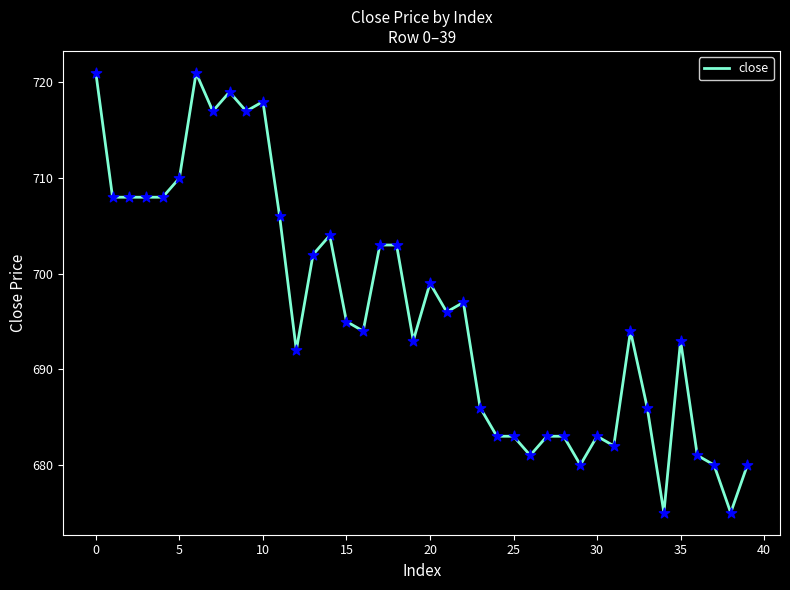

What is the minimum value shown in the chart?

675